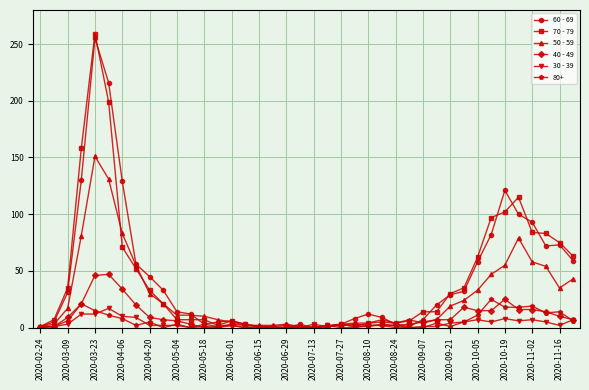

What is the average value of the 70 - 79 series?

42